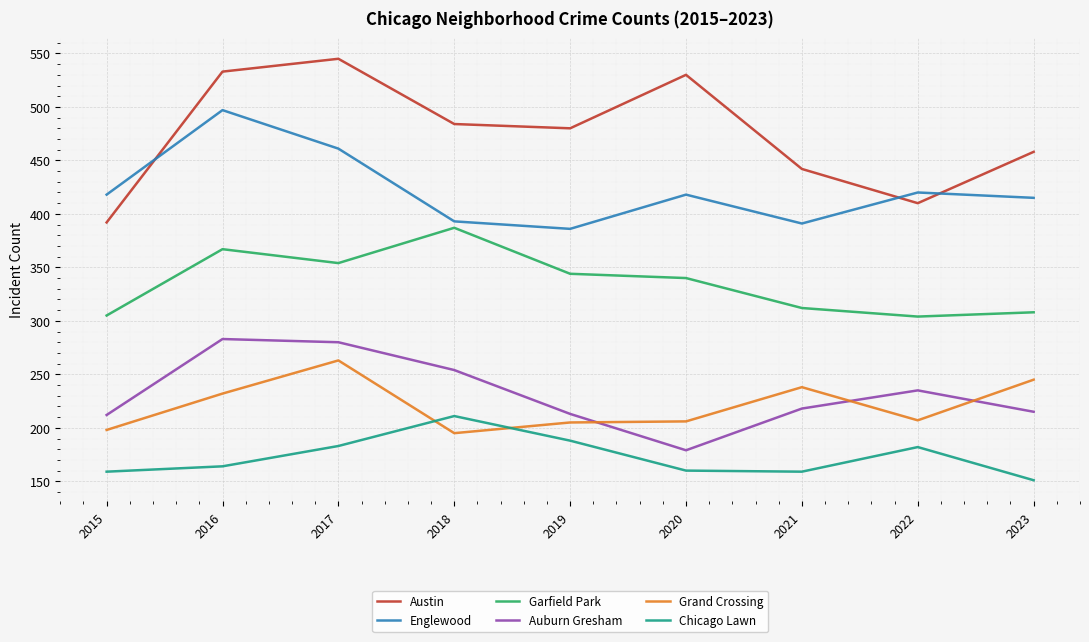

What is the lowest value of the Austin series?

392